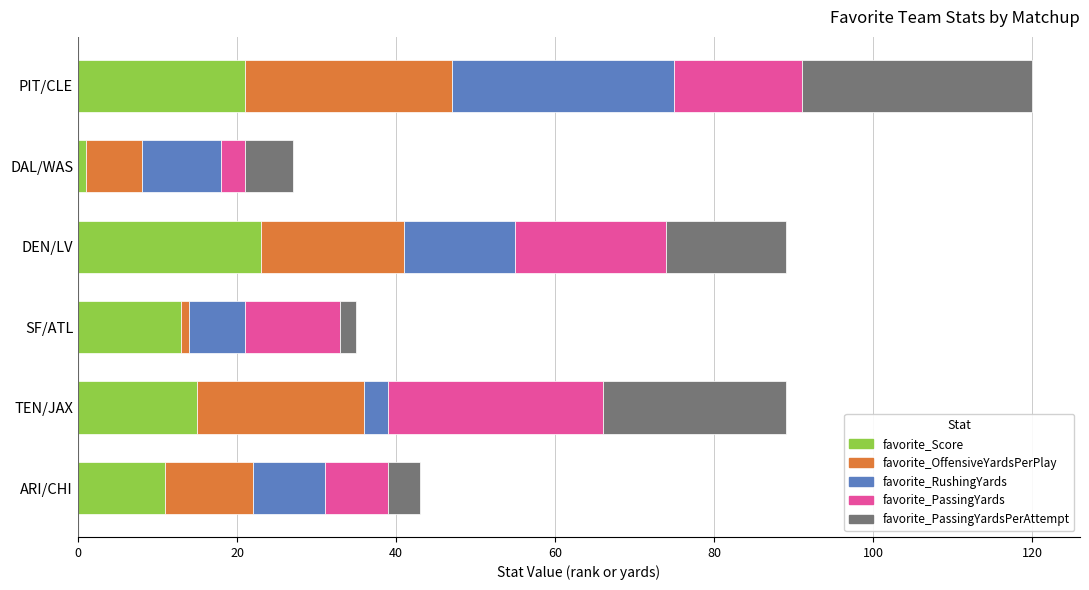

At which label does favorite_Score reach its minimum?

DAL/WAS